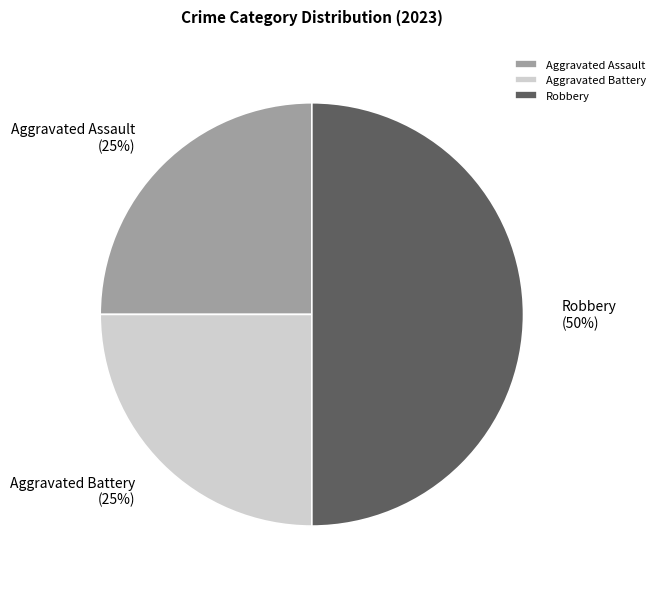

Does Aggravated Assault account for over 50% of the chart?

No